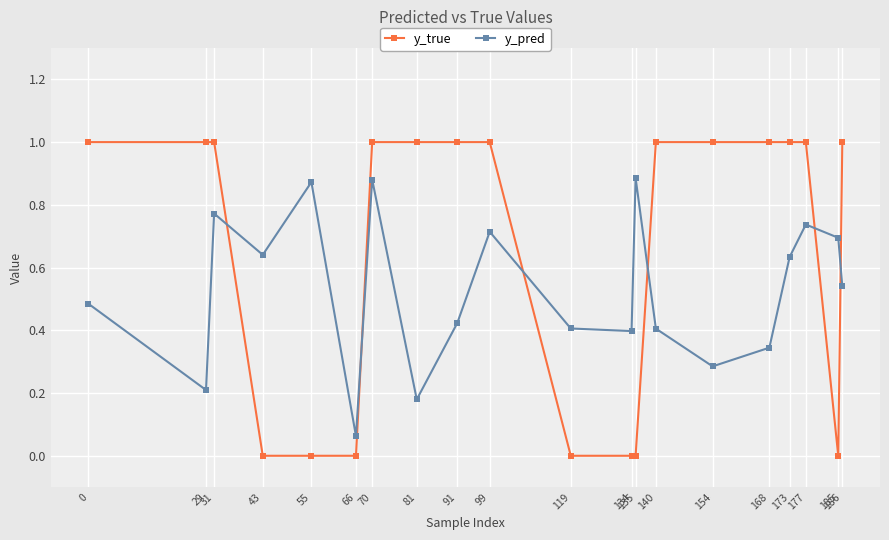

What is the difference between the maximum and second lowest values in the y_true series?

1.0